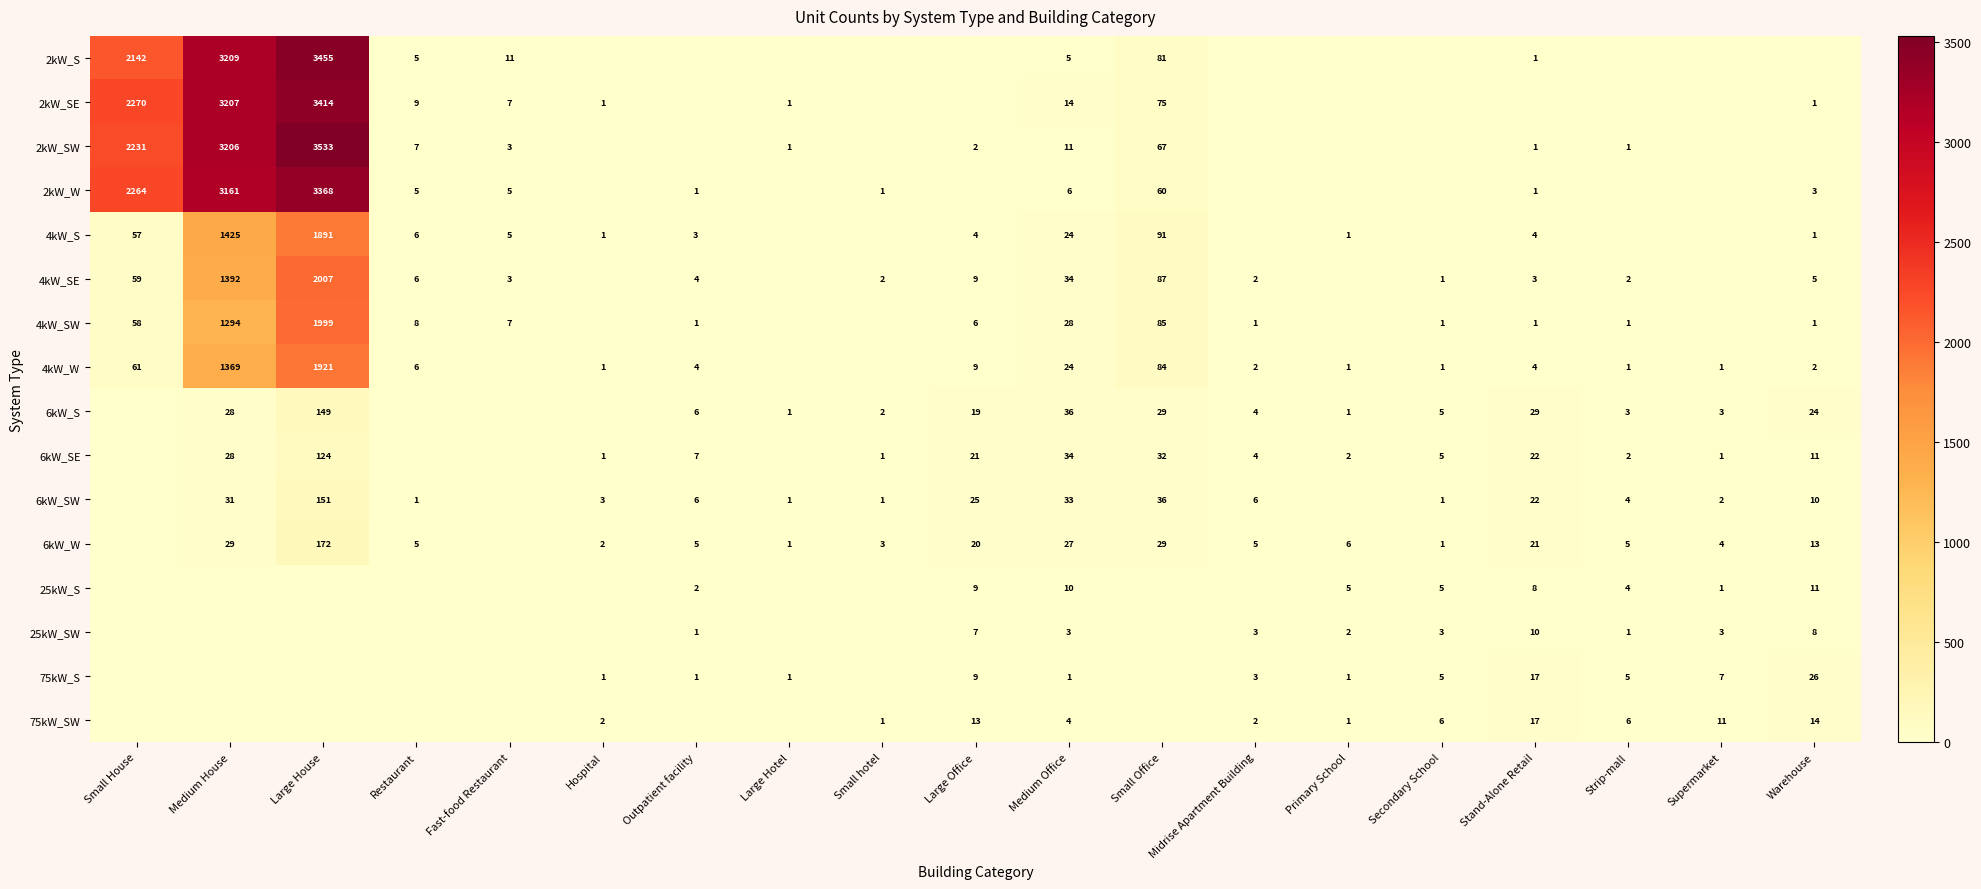

Count the number of categories in the chart.

19